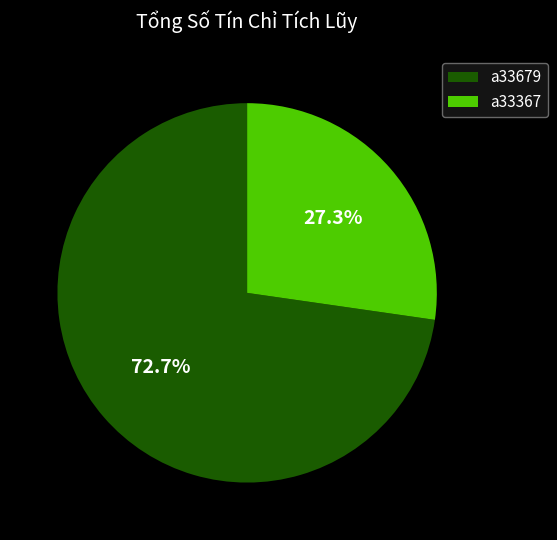

Which has a higher value, a33679 or a33367?

a33679